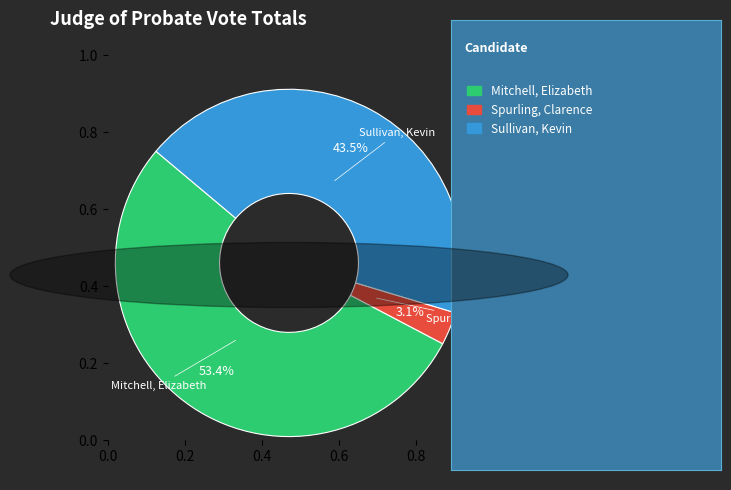

To the nearest percent, what is the difference between the Spurling, Clarence and Mitchell, Elizabeth slice percentages?

50%